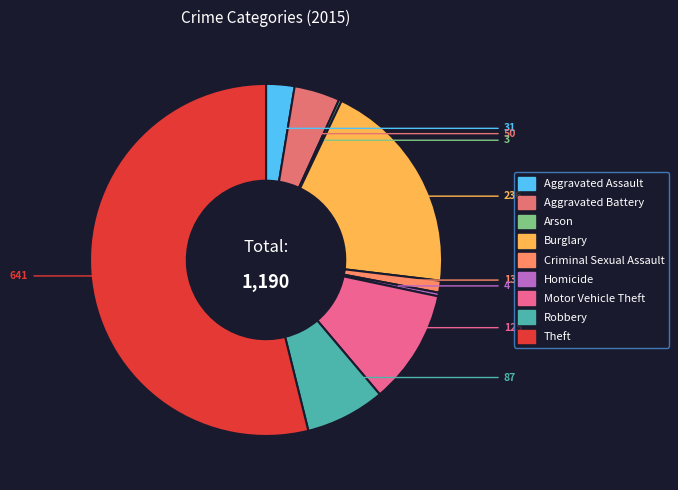

What is the ratio of the value at Aggravated Battery to the value at Criminal Sexual Assault?

3.8